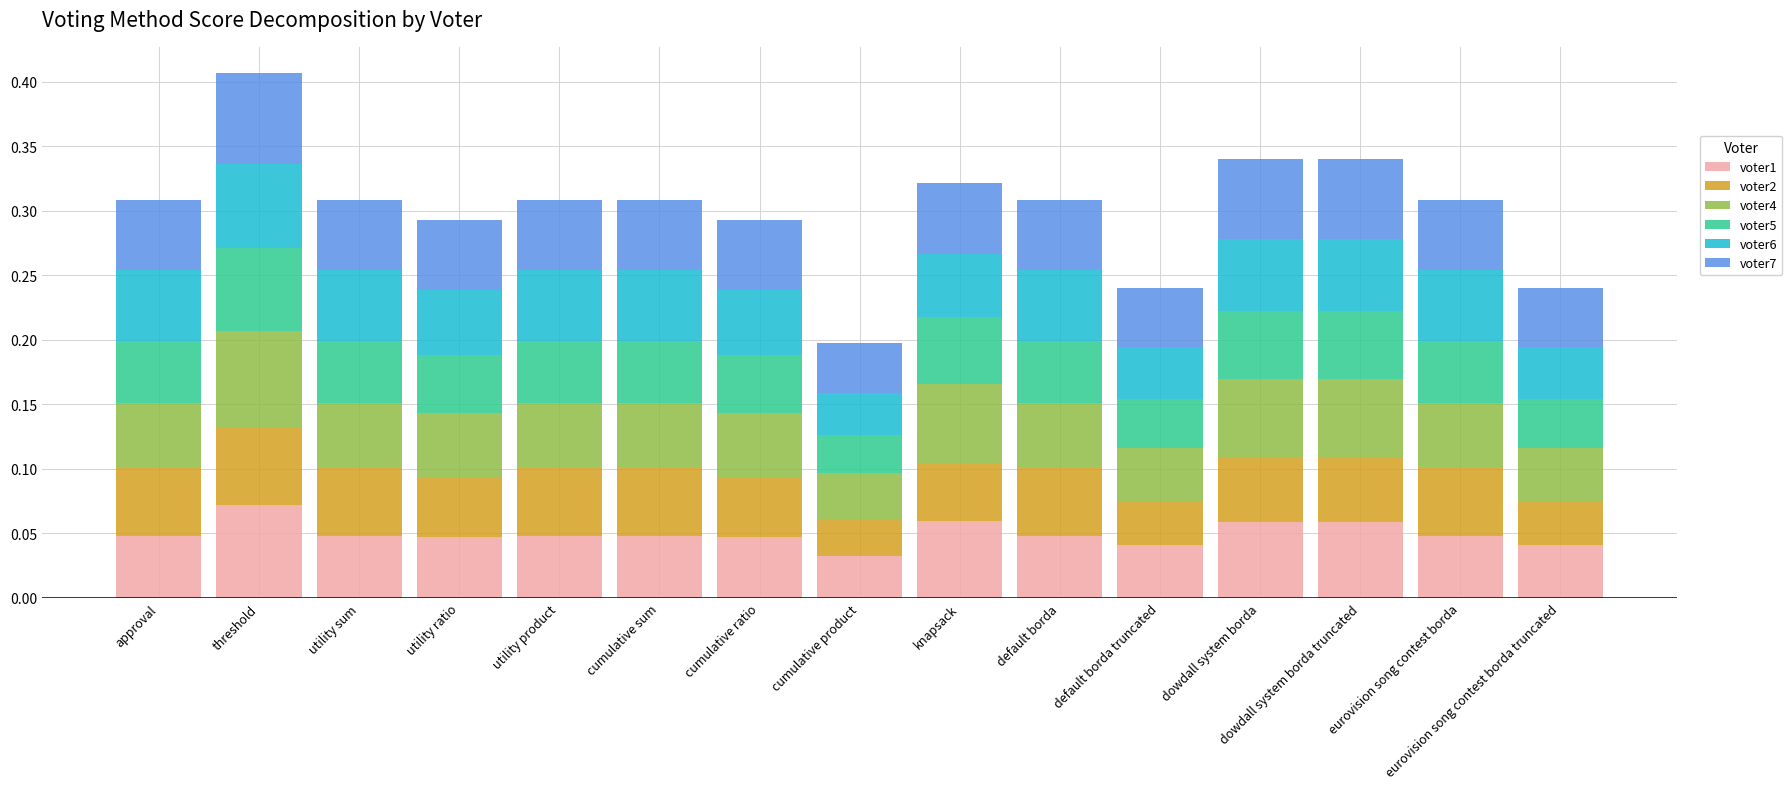

Which category has the highest value in the voter1 series?

threshold